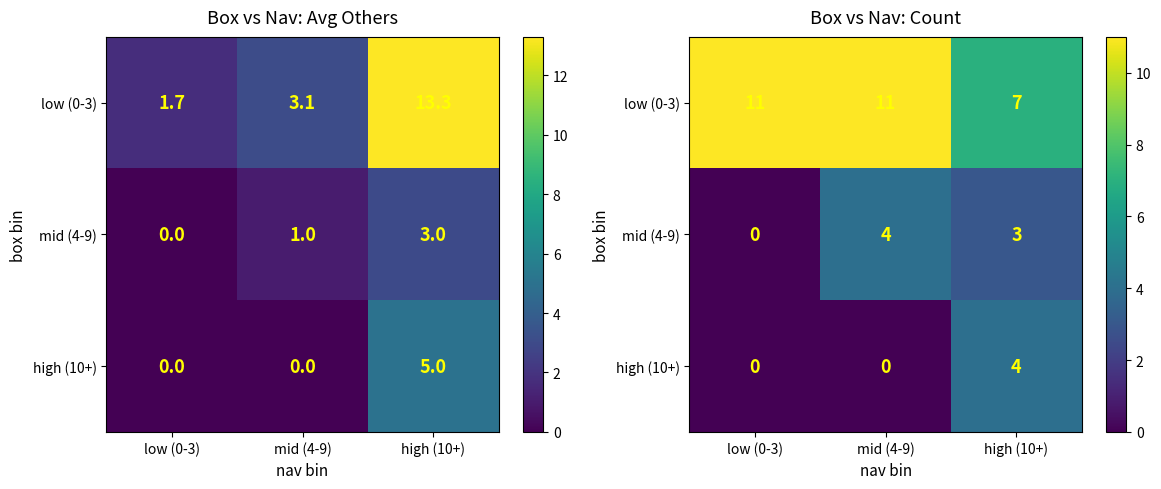

Which series has the largest range (max minus min)?

low (0-3)